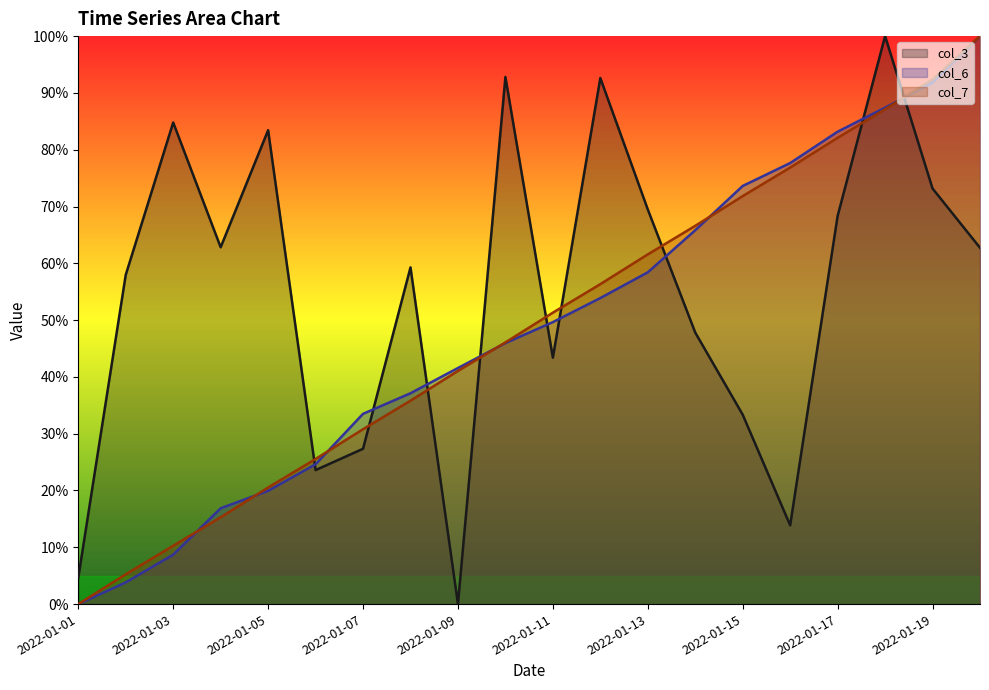

What is the difference between the col_7 values at 2022-01-17 and 2022-01-09?

41.0